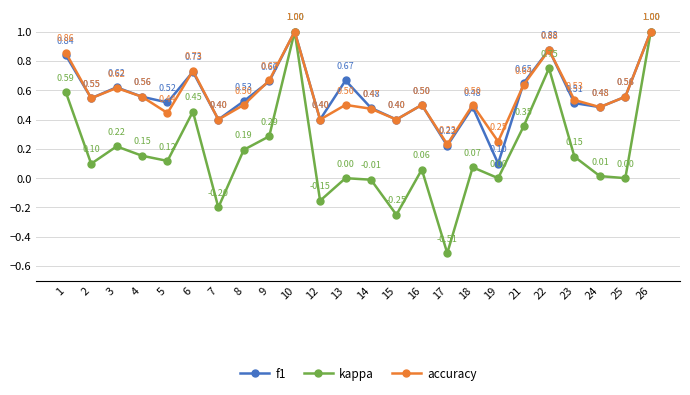

Where is the first local maximum for accuracy?

3